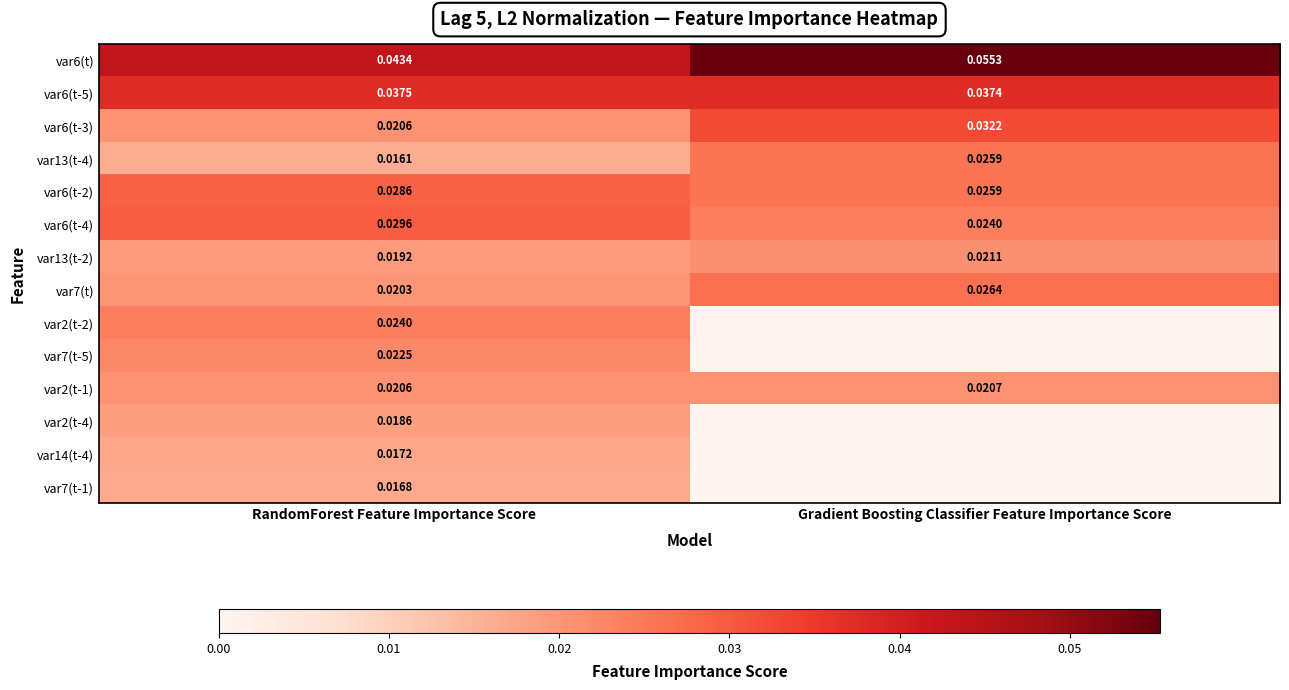

Where is var7(t) nearest to the value 0?

RandomForest Feature Importance Score